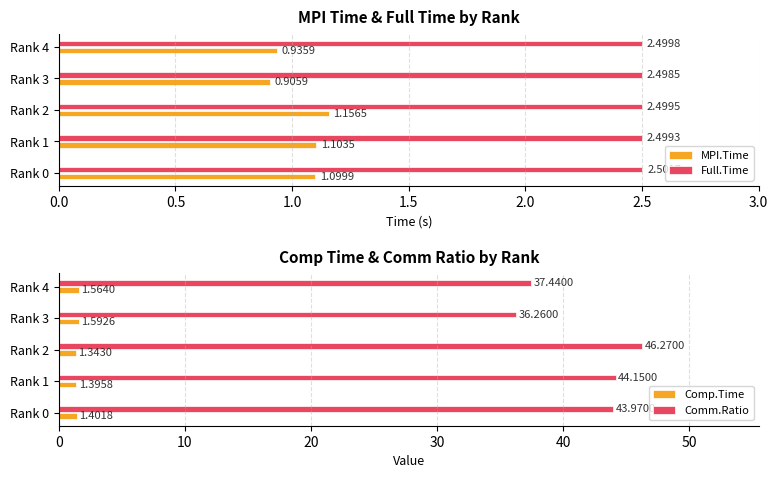

What is the sum of all Full.Time values?

12.5